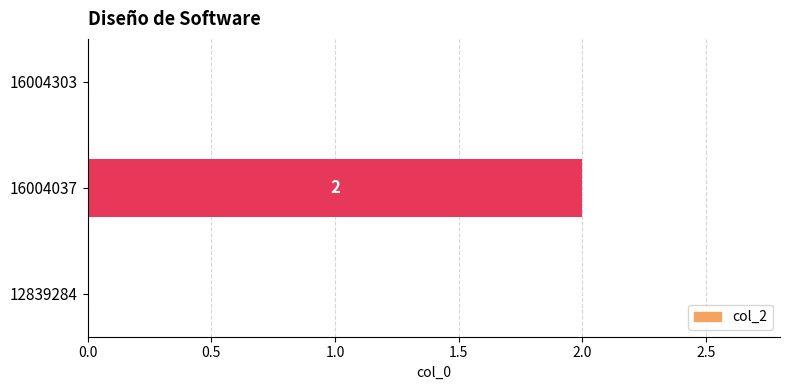

Between 16004037 and 16004303, which is larger?

16004037